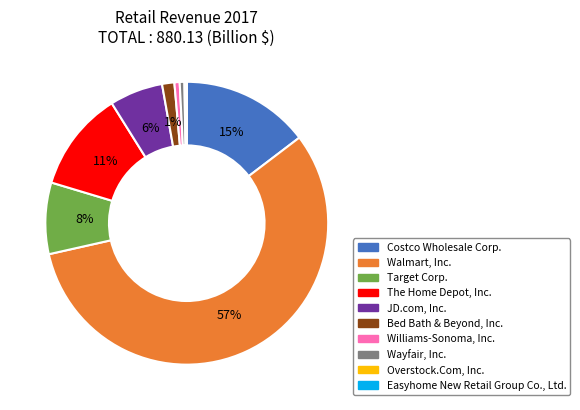

Which category accounts for the majority?

Walmart, Inc.